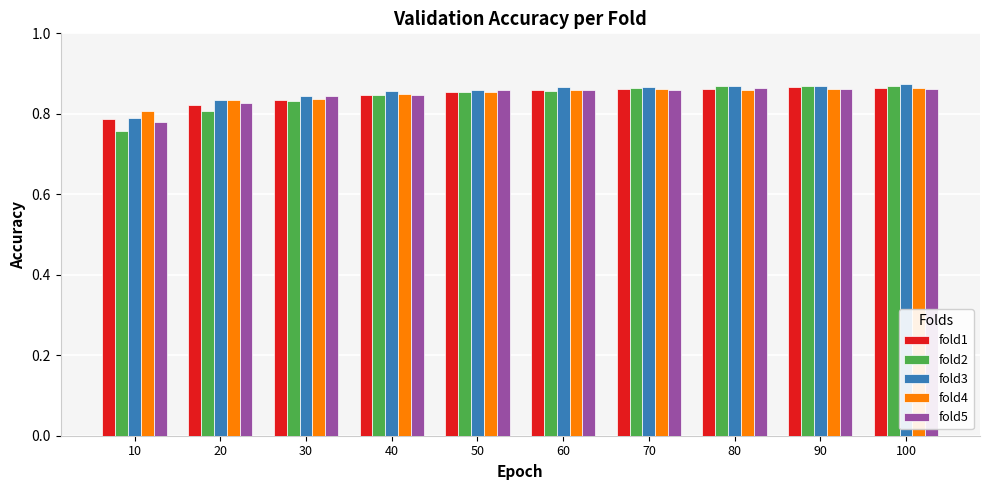

At which label does fold1 reach its minimum?

10